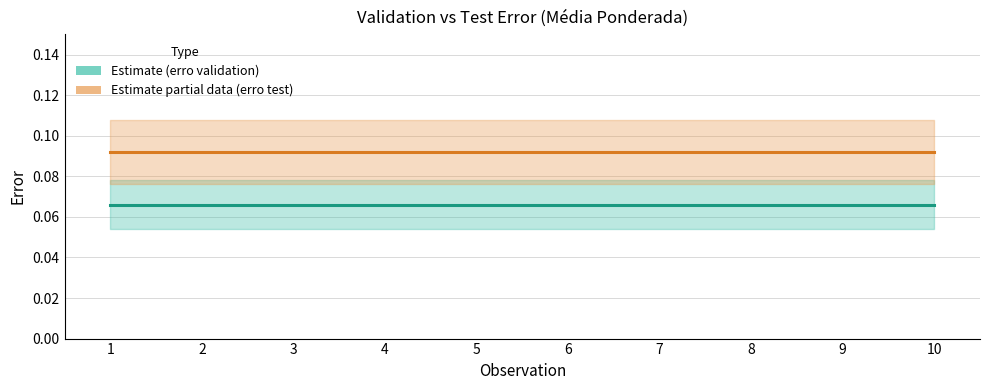

Which category has the lowest value in the erro test series?

1